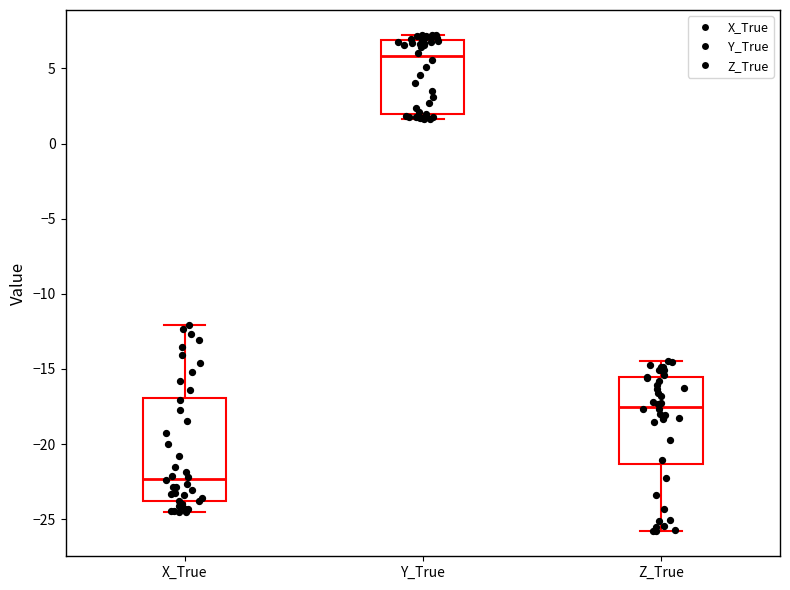

Where is the lower edge of the box for X_True on the y-axis? The values are not printed on the chart, so give them approximately, as read against the axis.

-24.0